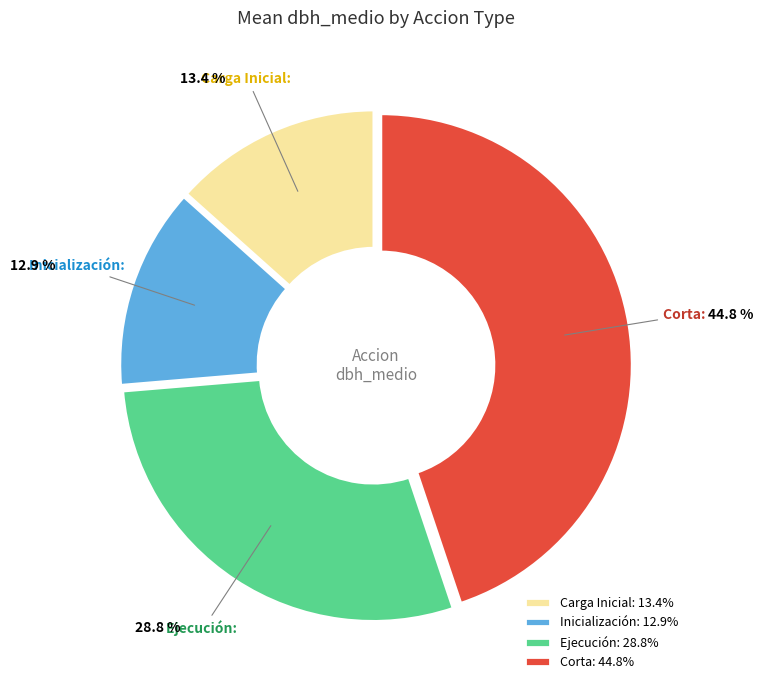

Does any single category account for the majority?

No